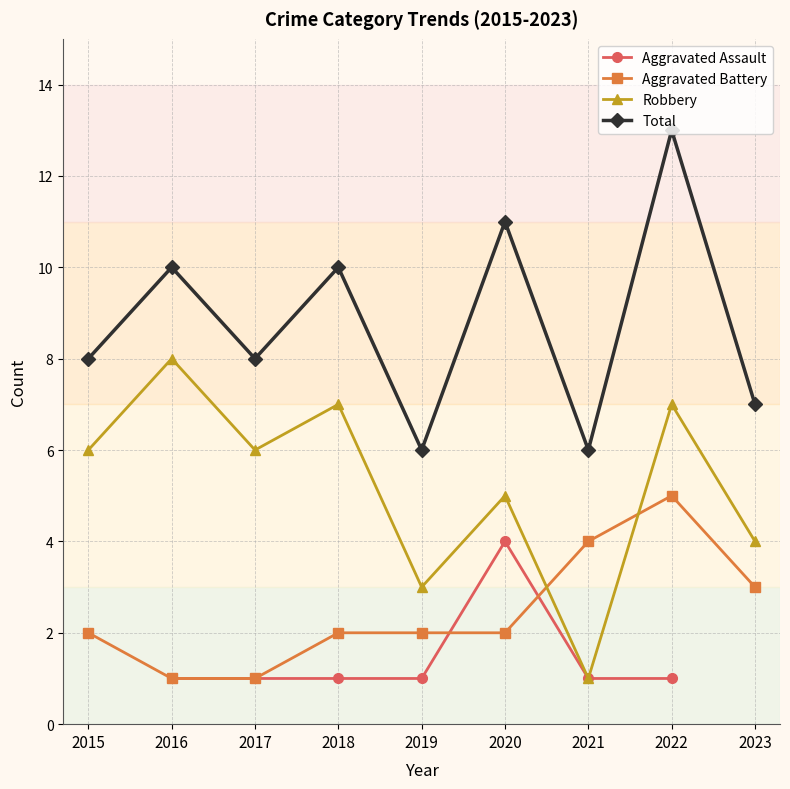

True or false: Aggravated Battery has a value of 0.3 at 2016.

False